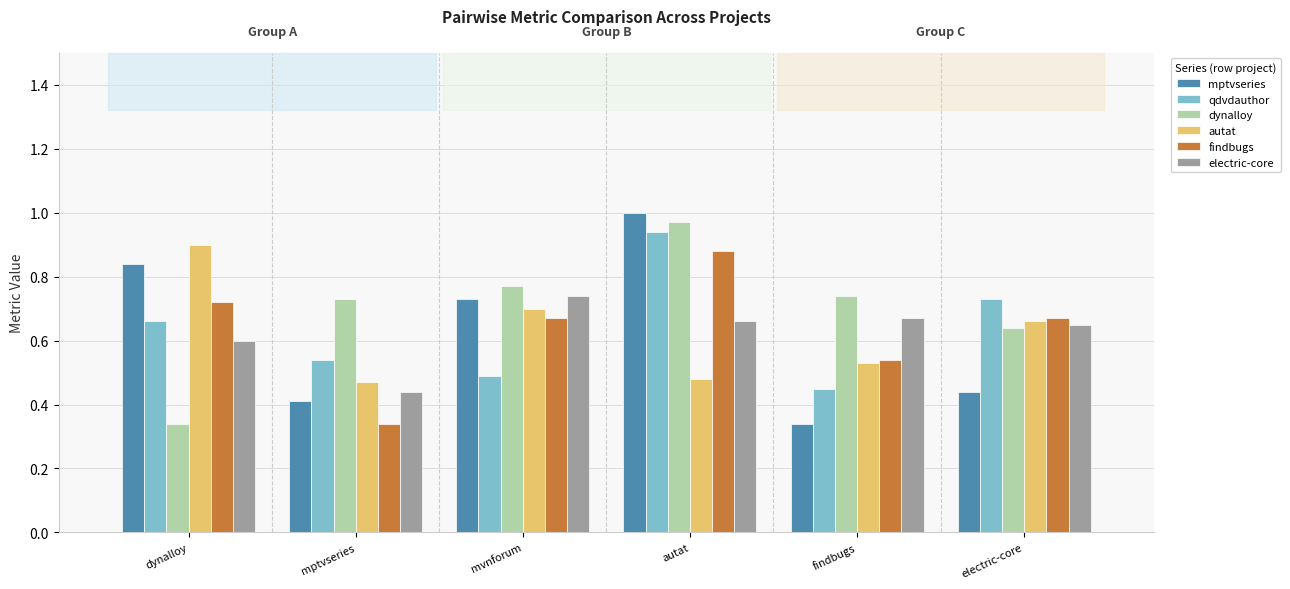

Which series changed the most between dynalloy and autat?

dynalloy